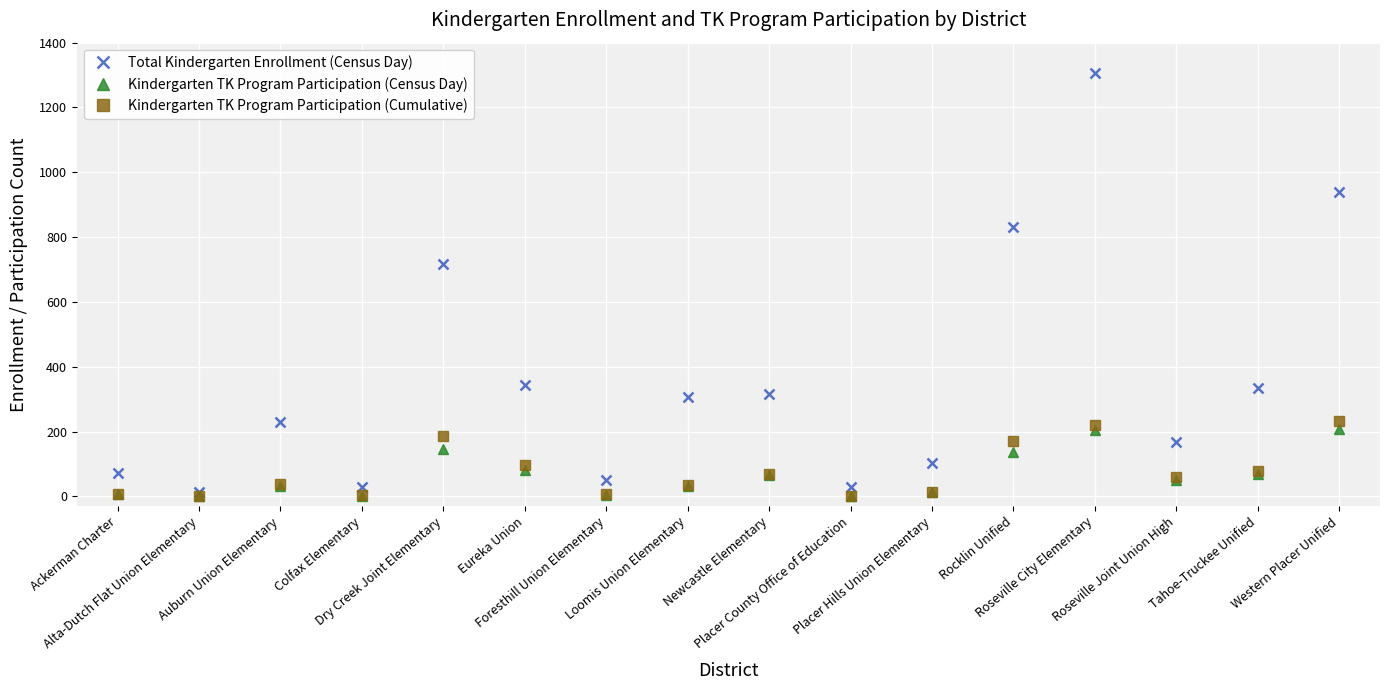

The Kindergarten TK Program Participation (Census Day) series shows 6 at Ackerman Charter. True or false?

True